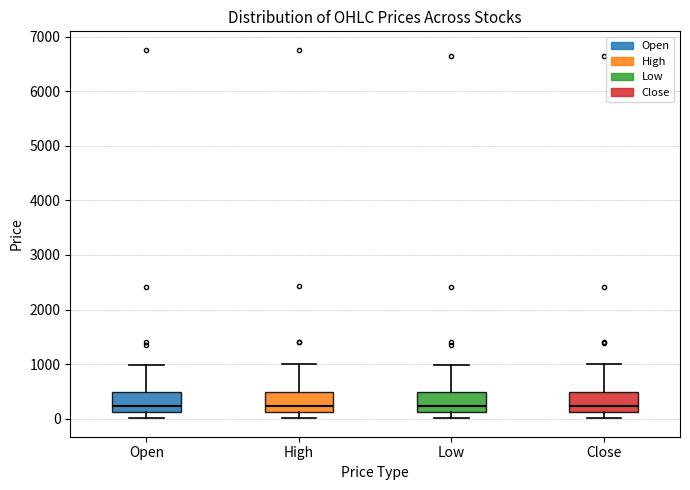

Reading left to right, read every box against the y-axis: the position of its median line, the range the box covers, and the ends of its whiskers. The values are not printed on the chart, so give them approximately, as read against the axis.

Open: median 200, box 100 to 500, whiskers 0 to 1000
High: median 200, box 100 to 500, whiskers 0 to 1000
Low: median 200, box 100 to 500, whiskers 0 to 1000
Close: median 200, box 100 to 500, whiskers 0 to 1000